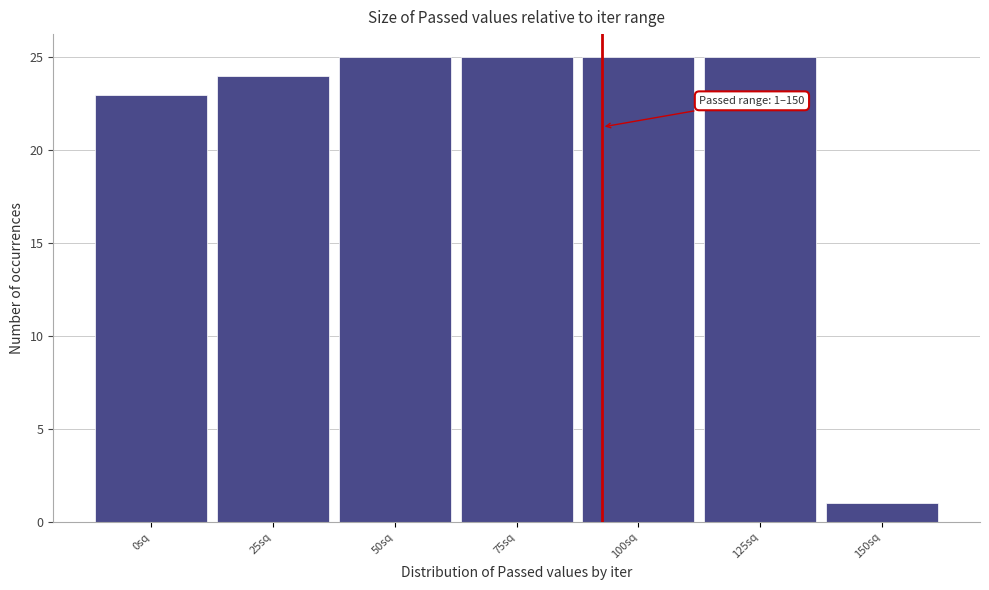

Reading left to right, transcribe all the data shown in this chart.

23	24	25	25	25	25	1